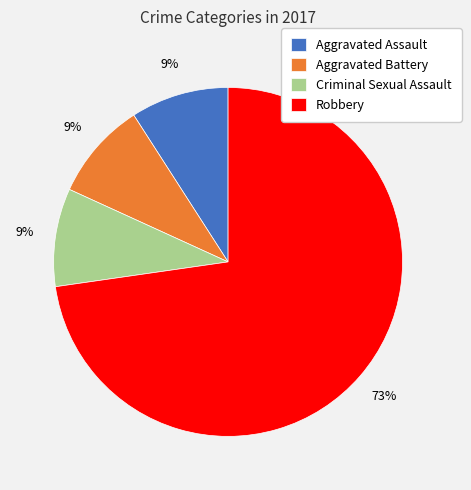

How many slices are in this pie chart?

4